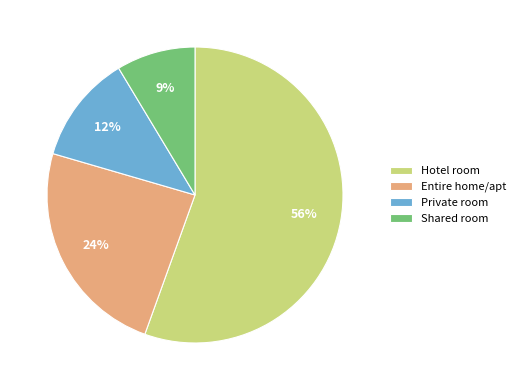

Which category accounts for the majority?

Hotel room